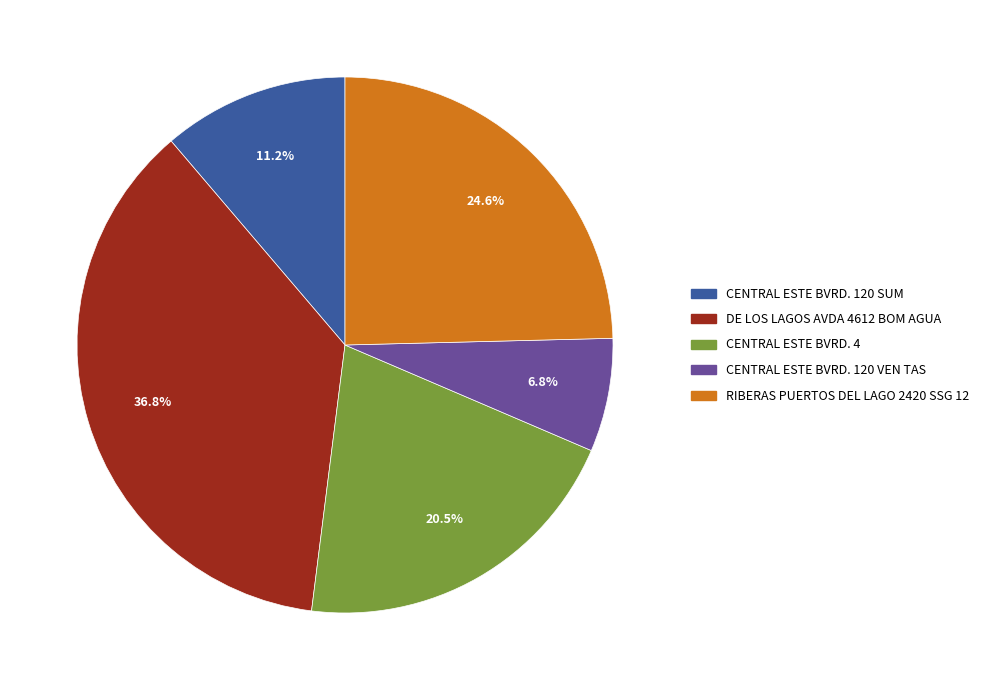

To the nearest percent, what is the difference between the RIBERAS PUERTOS DEL LAGO 2420 SSG 12 and CENTRAL ESTE BVRD. 4 slice percentages?

4%